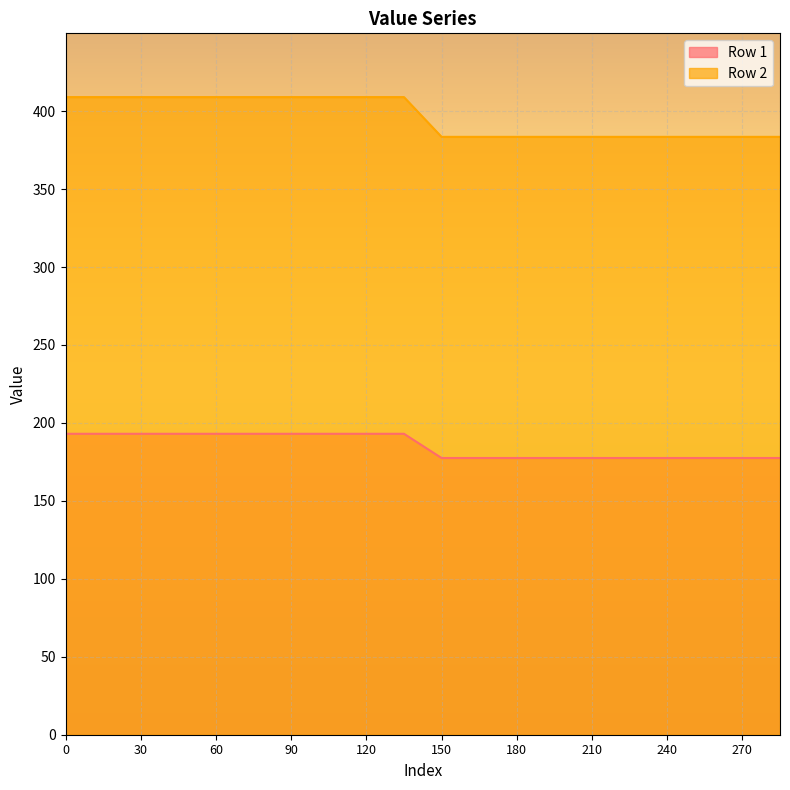

What is the total value across all series at 120?

602.0